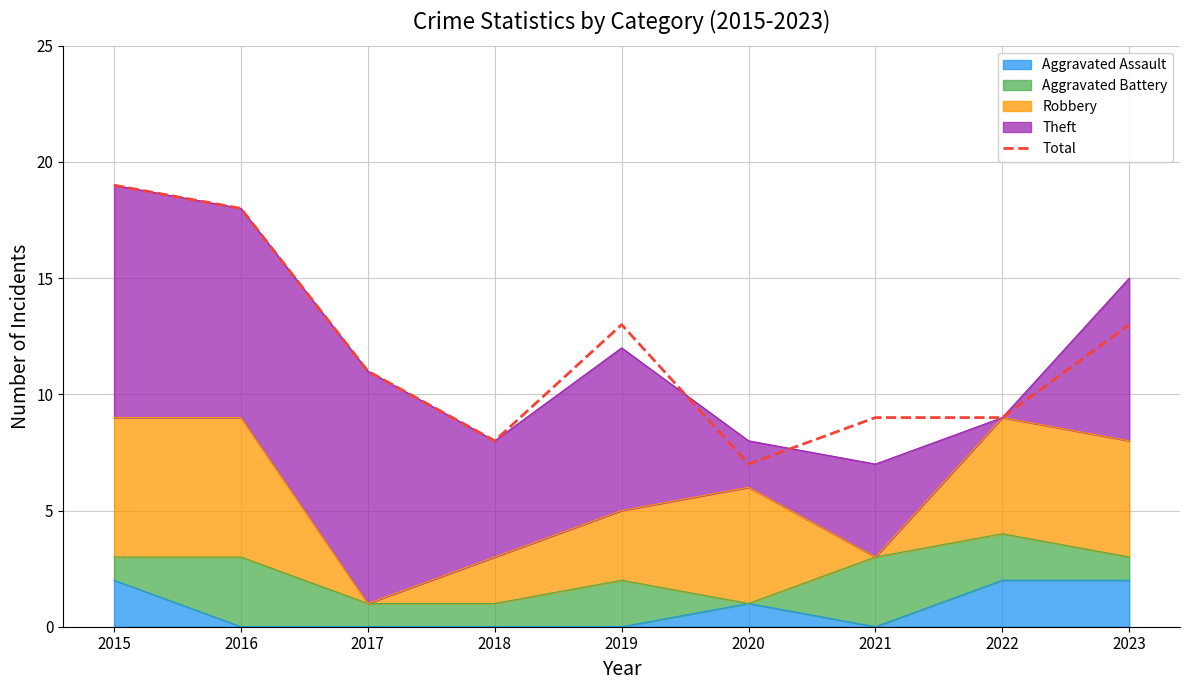

What is the value of the 9th point from the left?

13